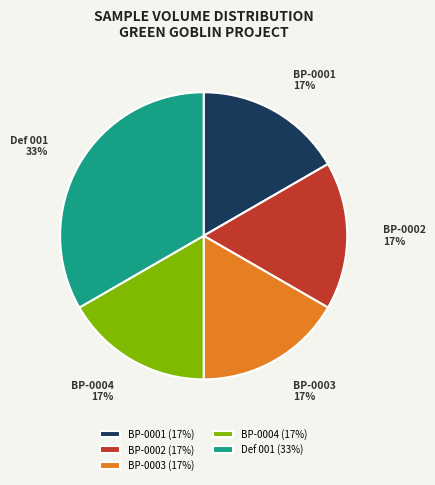

Does BP-0004 represent more than half of the total?

No